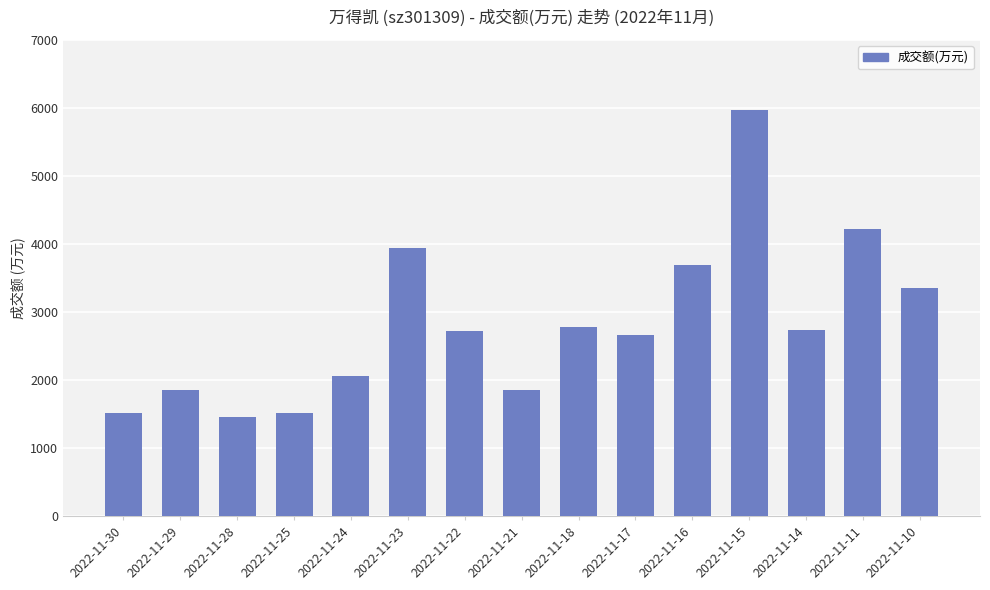

At which category does the chart reach its peak across all series?

2022-11-15